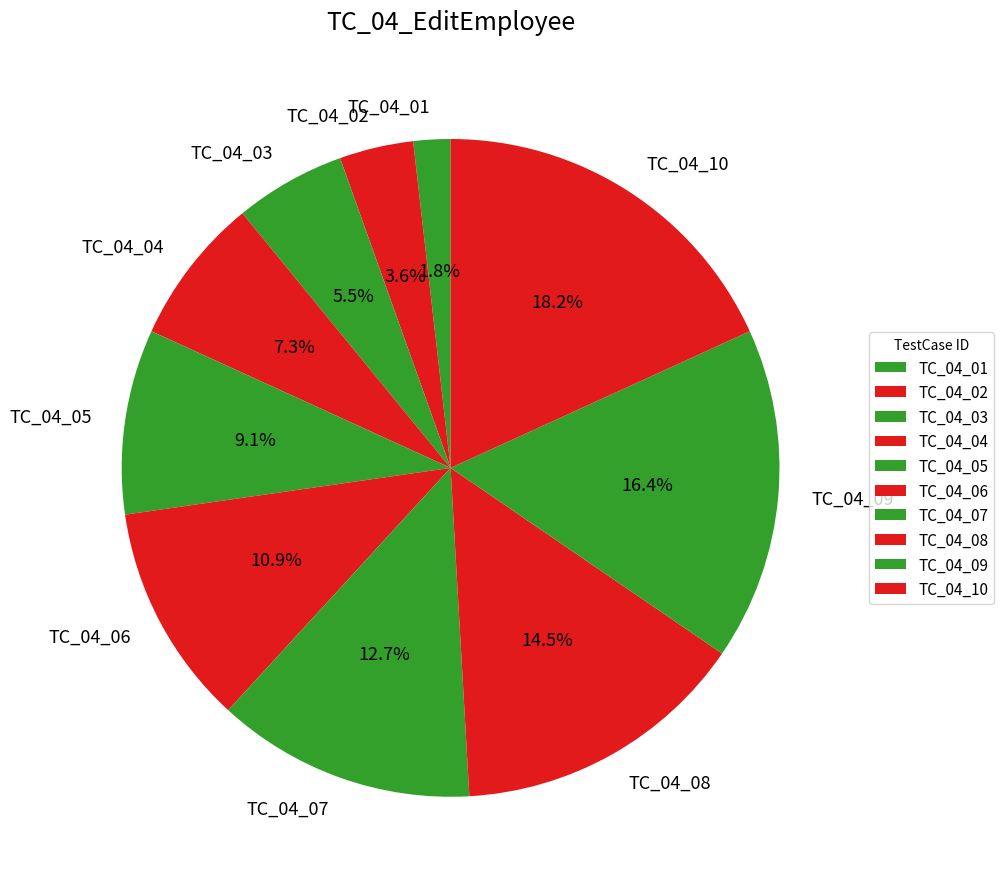

Between TC_04_07 and TC_04_05, which is larger?

TC_04_07